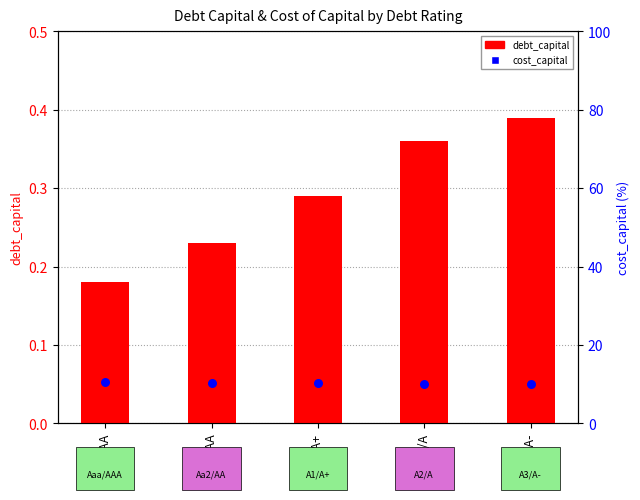

Which series has the widest spread of Y values?

cost_capital